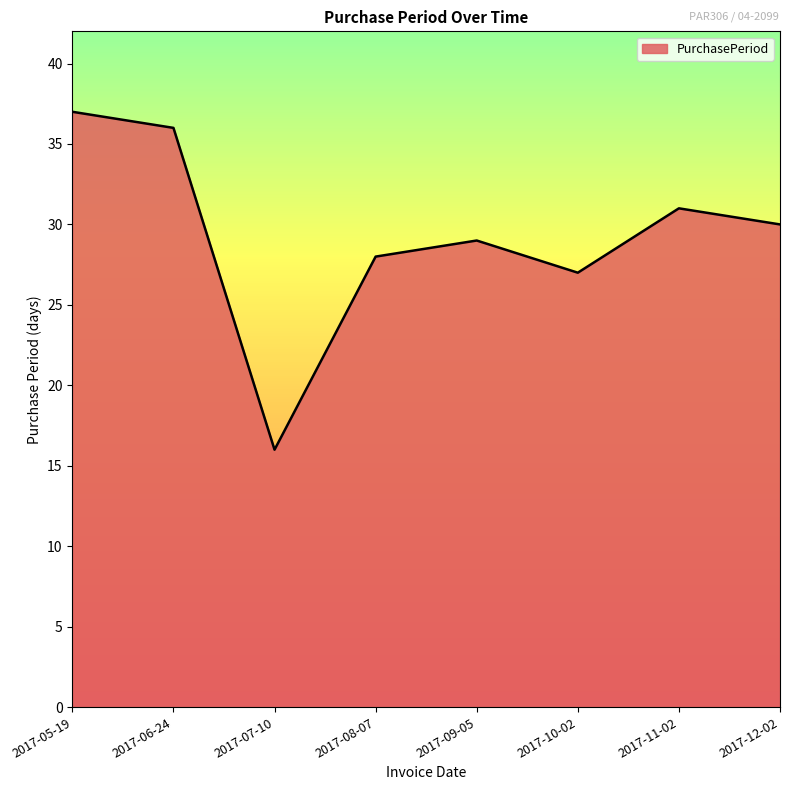

How many interior local valleys (lower than both neighbors) does the data have?

2